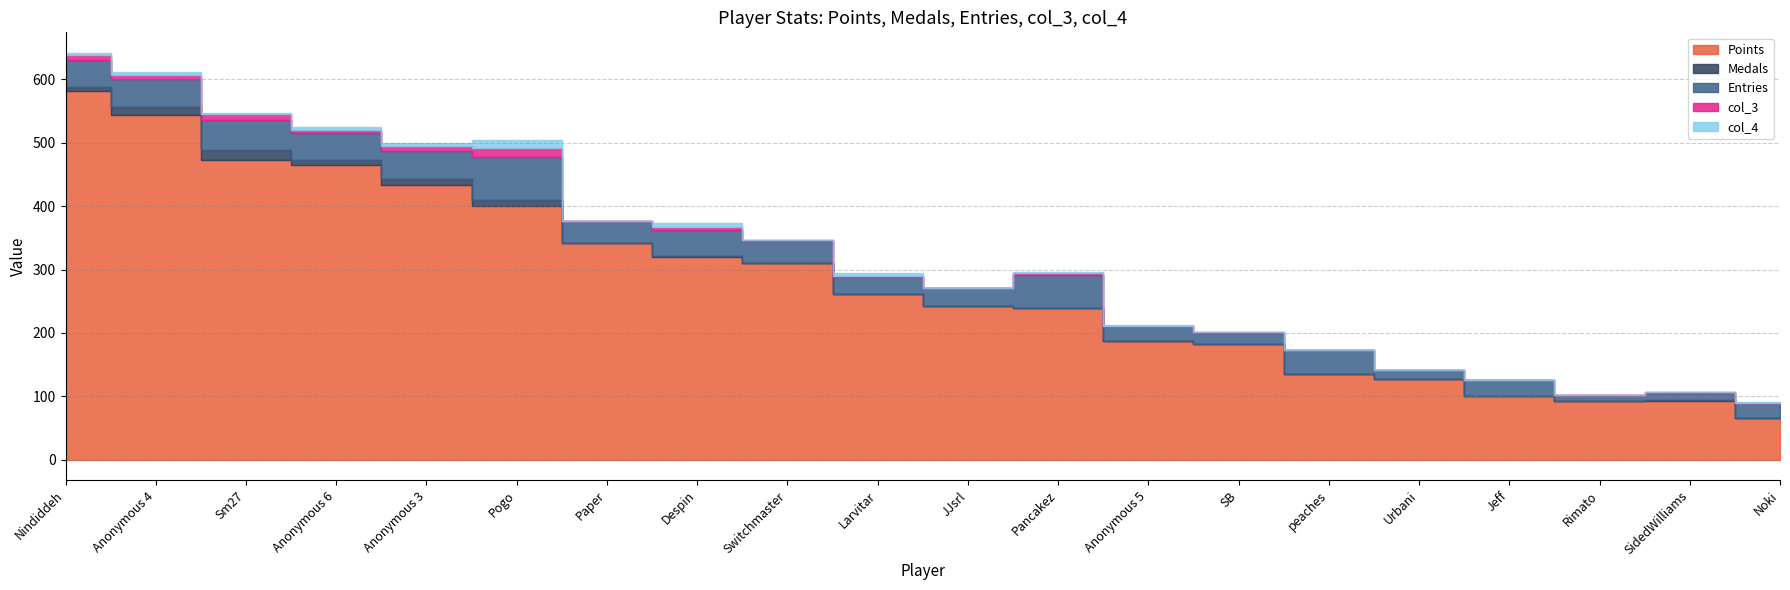

What is the sum of all Medals values?

69